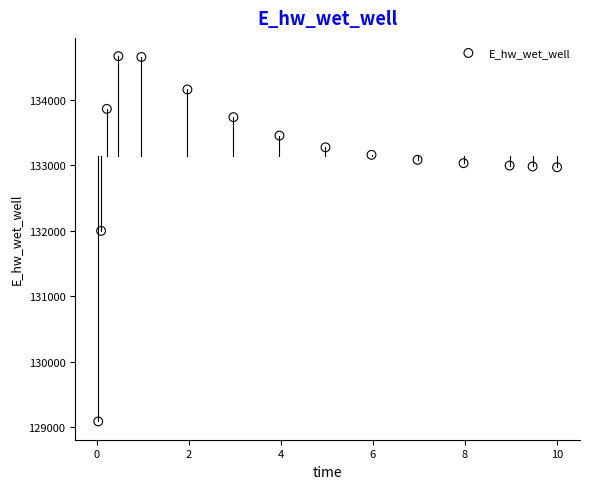

What Y value in the scatter plot is closest to 131878?

132000.4